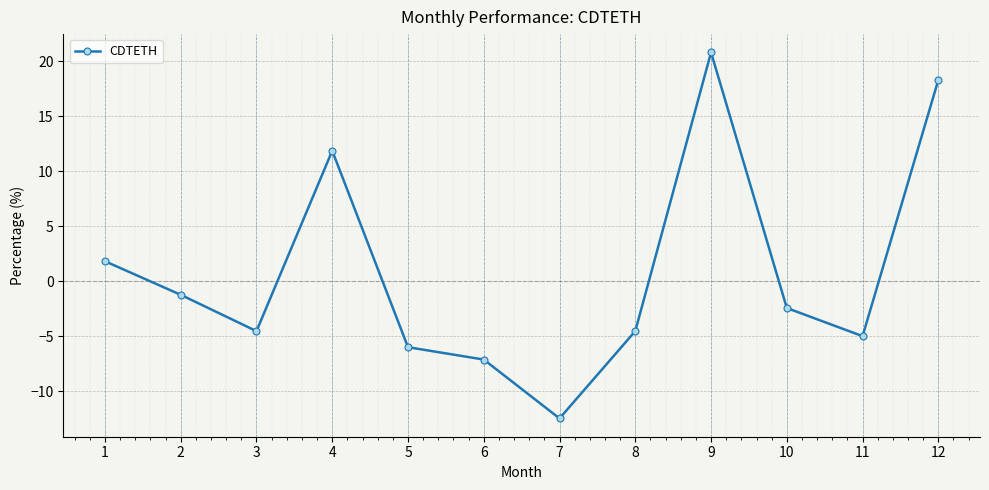

Reading right to left, extract all data points from this chart.

12=18.3	11=-5.0	10=-2.4	9=20.8	8=-4.5	7=-12.5	6=-7.1	5=-6.0	4=11.8	3=-4.5	2=-1.2	1=1.8